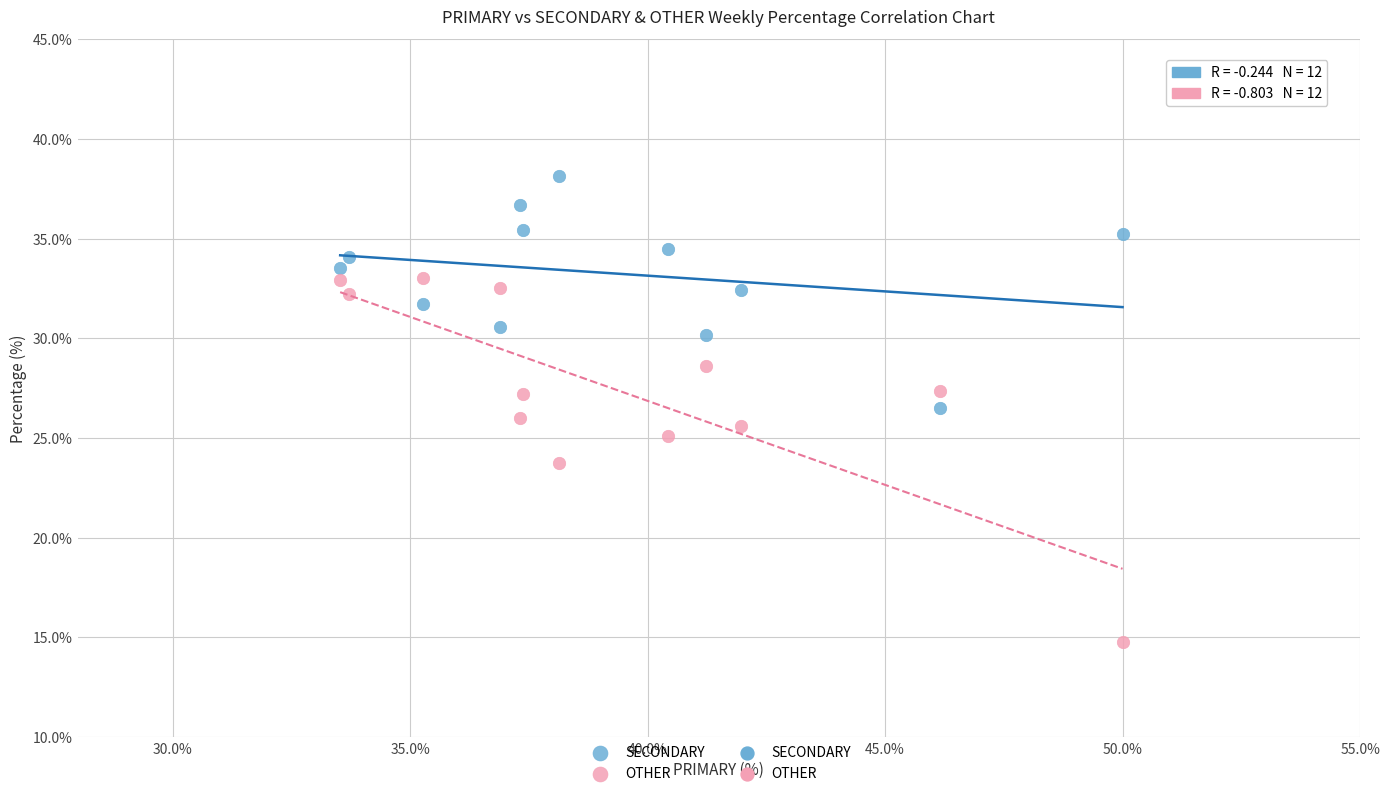

Which series reaches the maximum Y coordinate?

SECONDARY